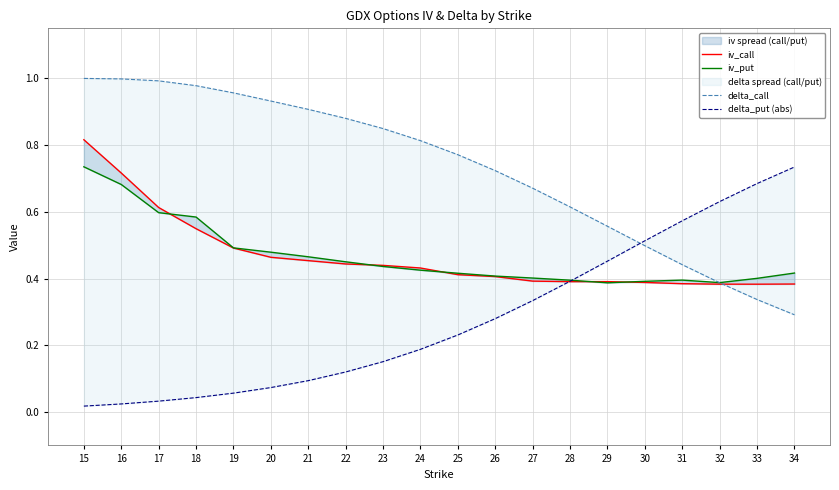

True or false: iv_put has more than 1 points higher than both neighbors.

False